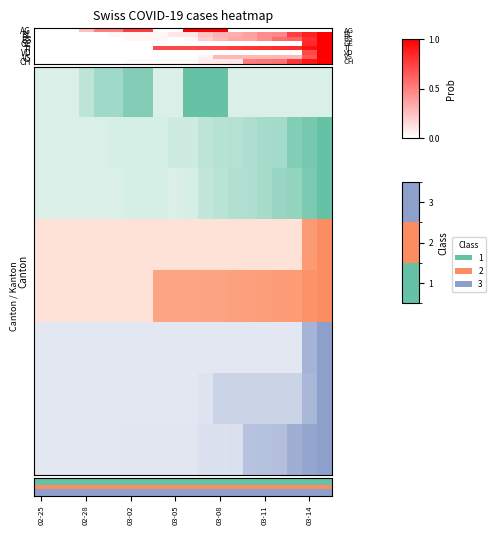

Count the number of categories in the chart.

20